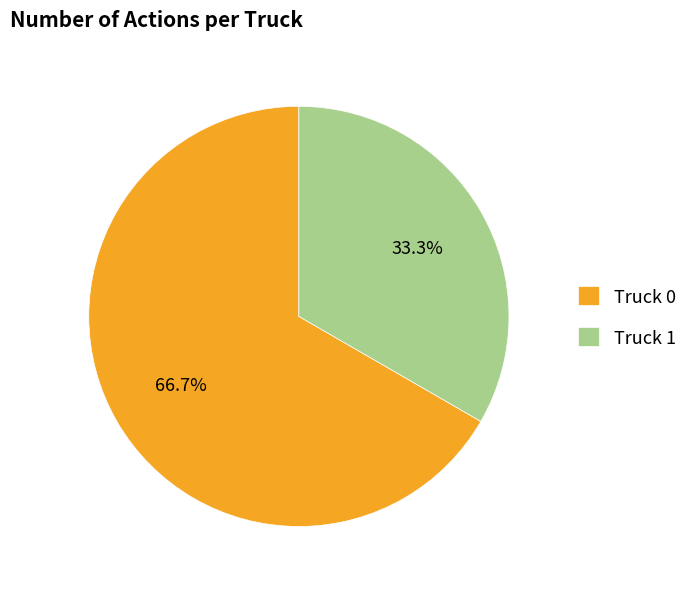

What is the total percentage of Truck 0 and Truck 1?

100.0%